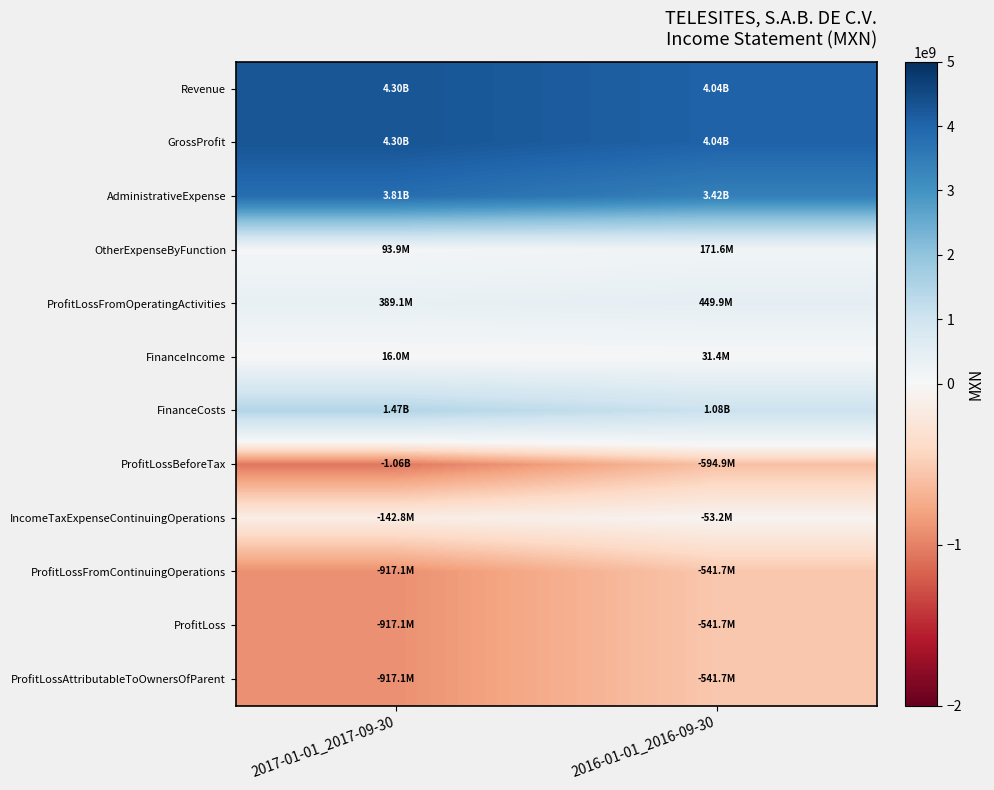

Between 2017-01-01_2017-09-30 and 2016-01-01_2016-09-30, which is larger?

2017-01-01_2017-09-30